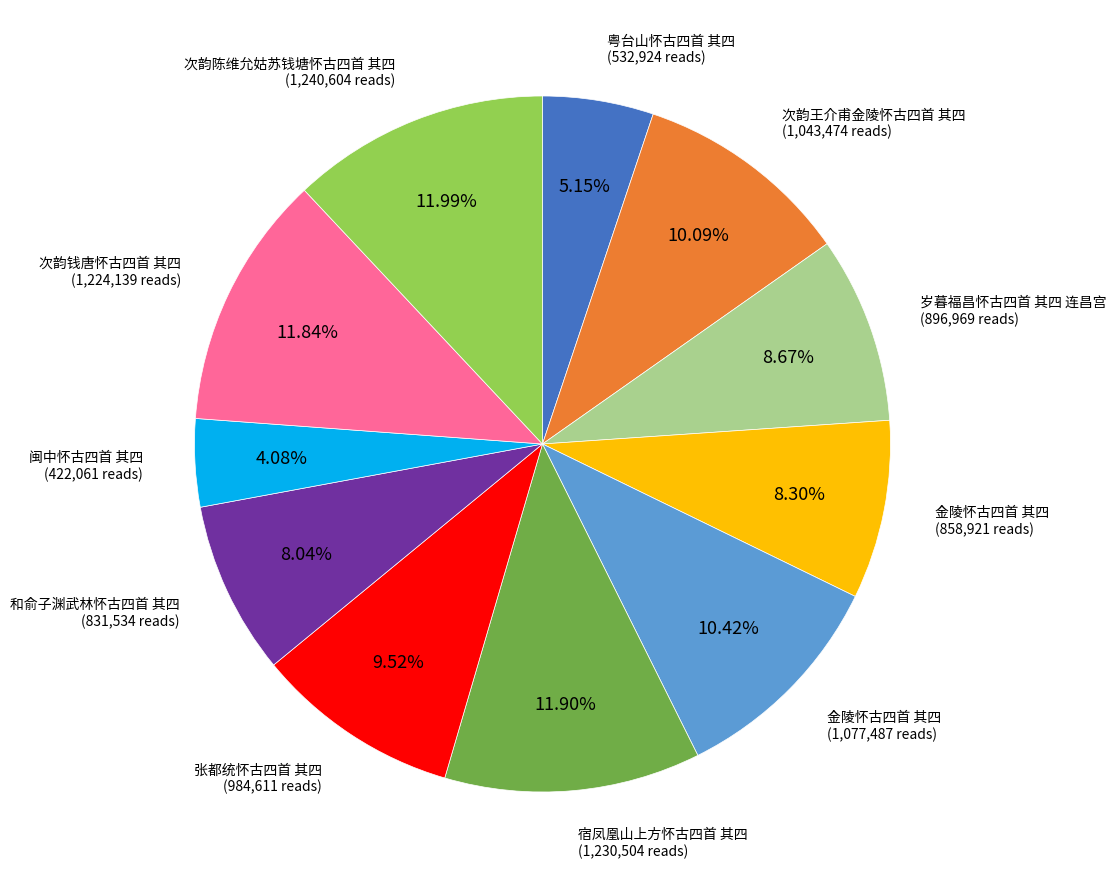

Does any single category account for the majority?

No